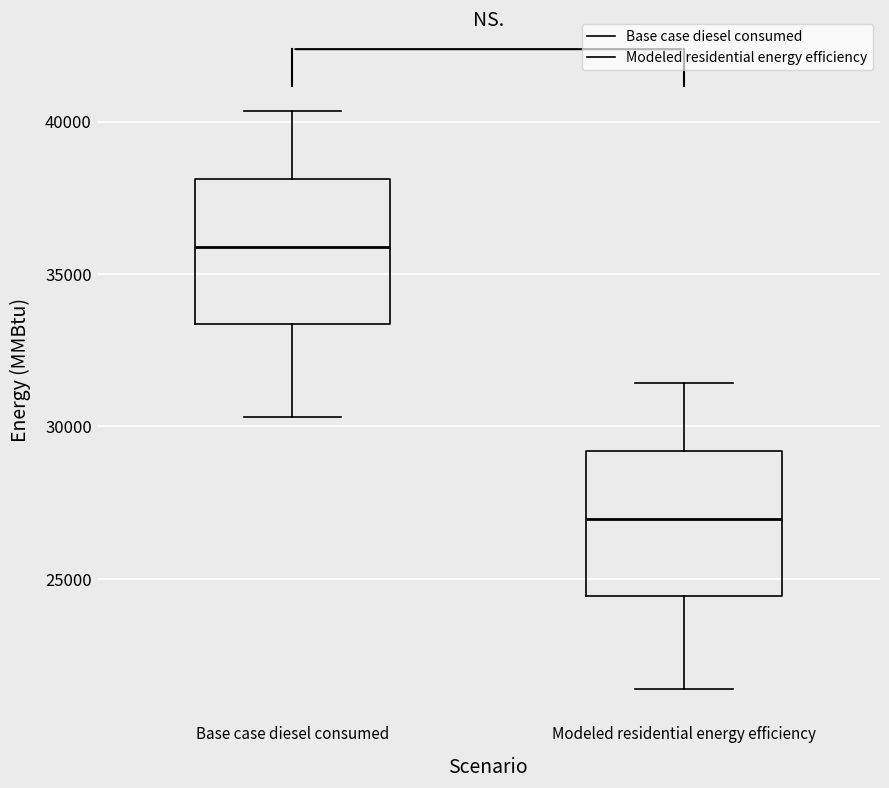

Reading left to right, transcribe this box plot: for each box, give where its median line is, the range the box spans, and where its two whiskers end, as read against the y-axis. The values are not printed on the chart, so give them approximately, as read against the axis.

Base case diesel consumed: median 36000, box 33500 to 38000, whiskers 30500 to 40500
Modeled residential energy efficiency: median 27000, box 24500 to 29000, whiskers 21500 to 31500